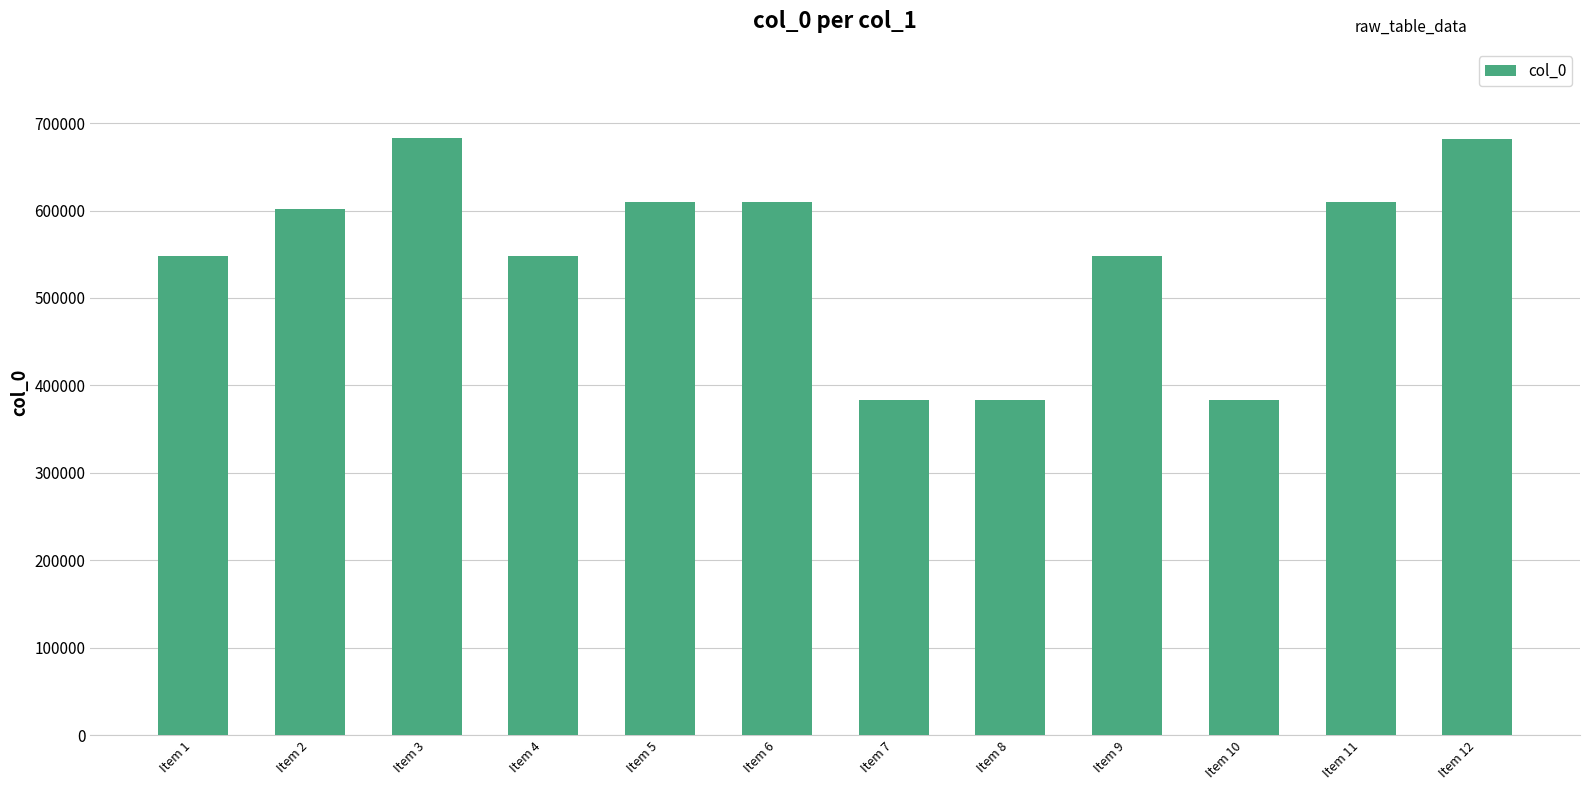

What is the smallest value displayed?

382958